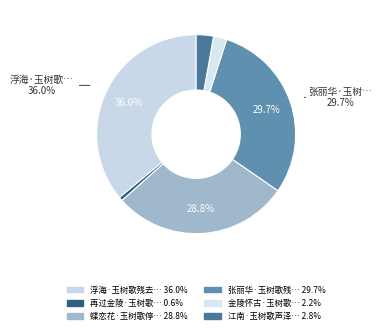

How many segments does this pie chart have?

6